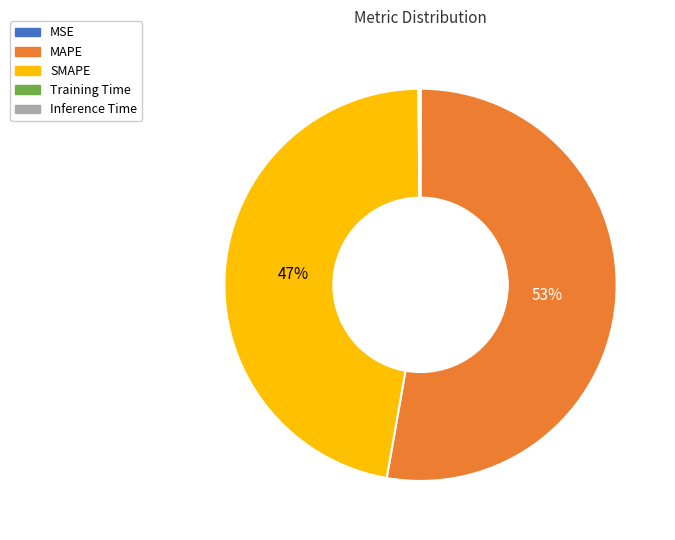

To the nearest percent, what is the average slice percentage?

20%